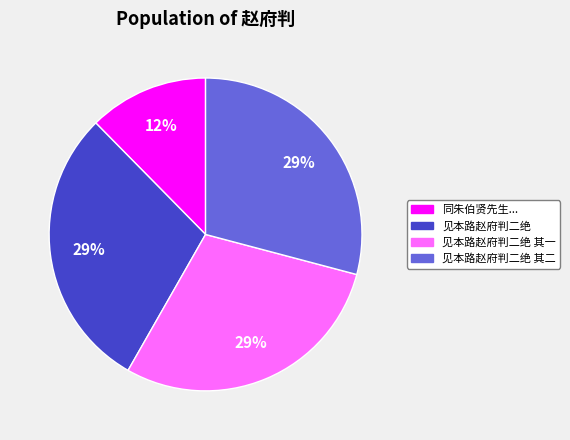

To the nearest percent, what percentage of the pie is 见本路赵府判二绝 其二?

29%